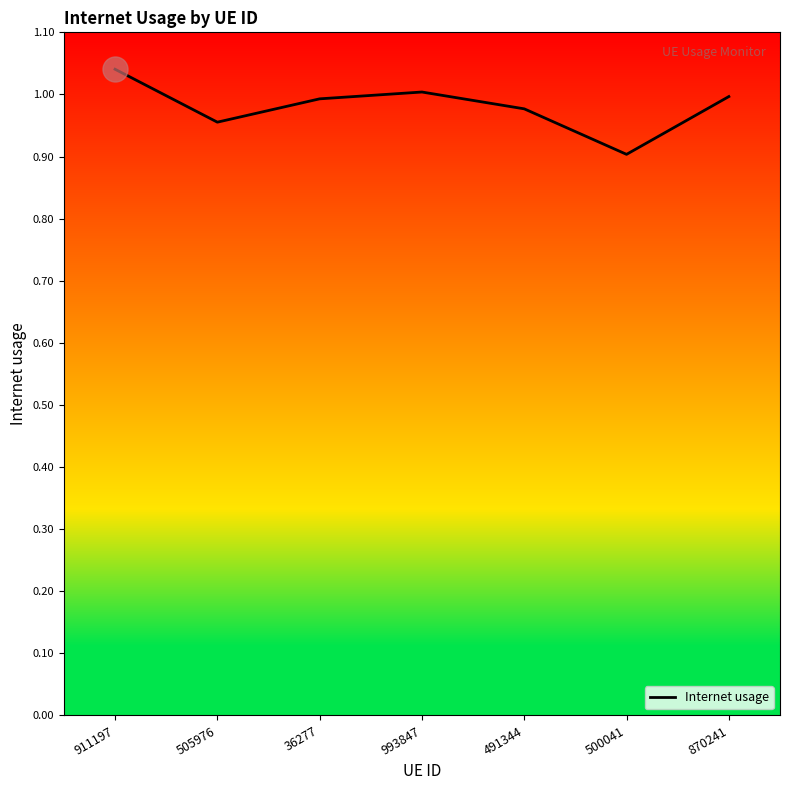

How many lines are shown in the chart?

1